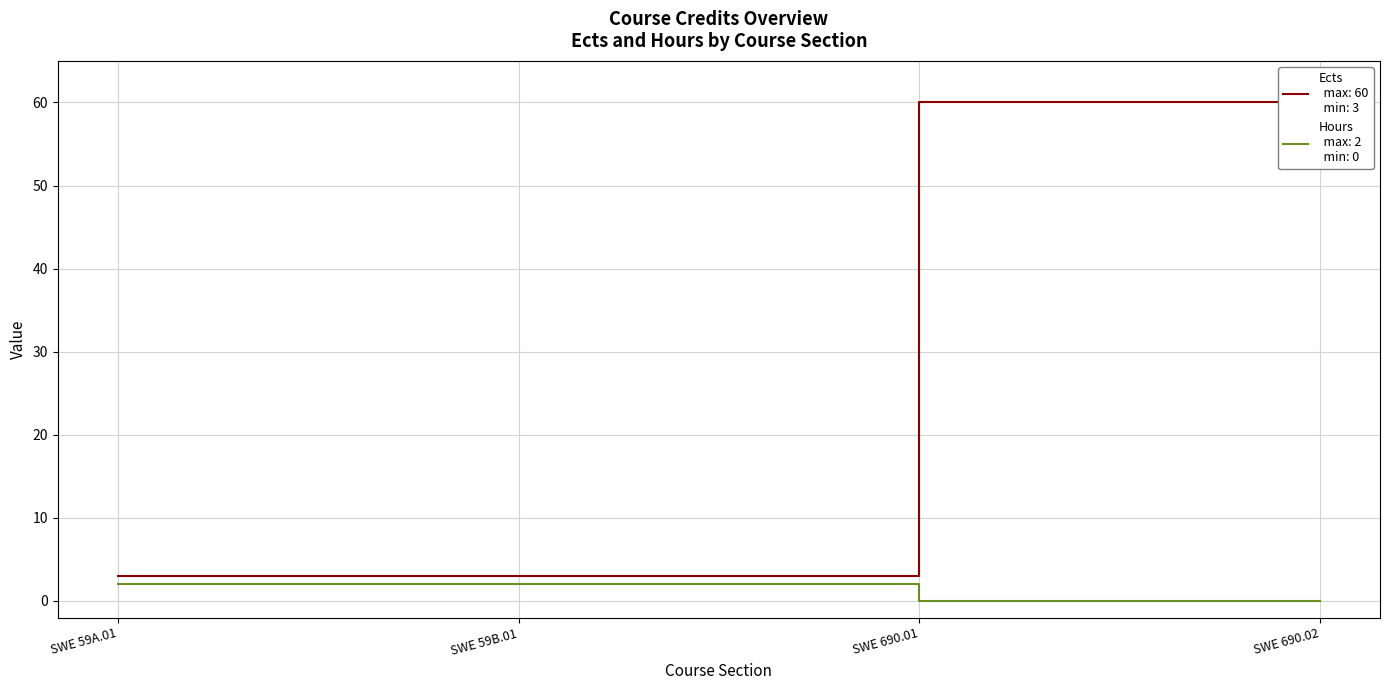

What are all the series names shown in the legend?

Ects, Hours